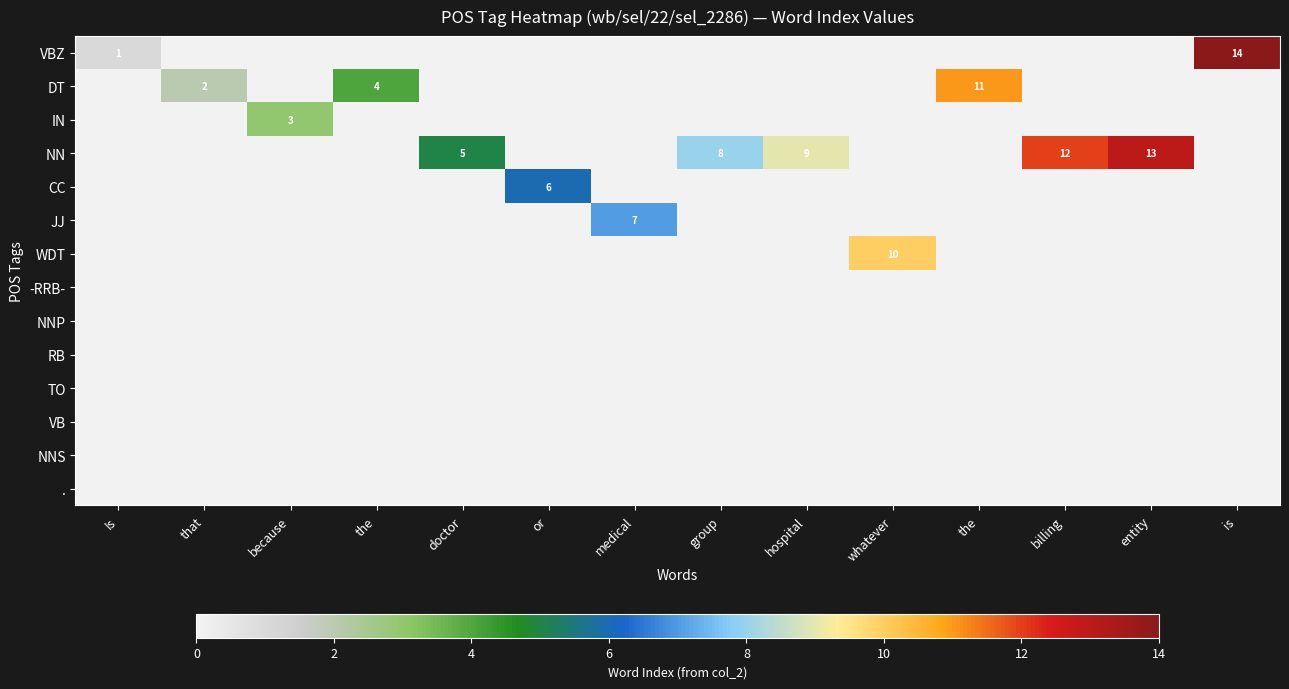

Which series has the widest spread of values?

VBZ